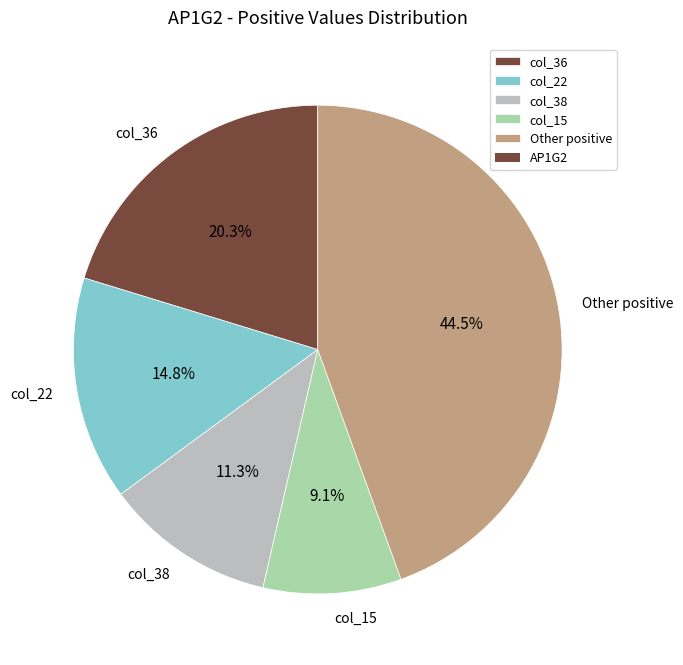

Is there any slice that represents more than half of the pie?

No